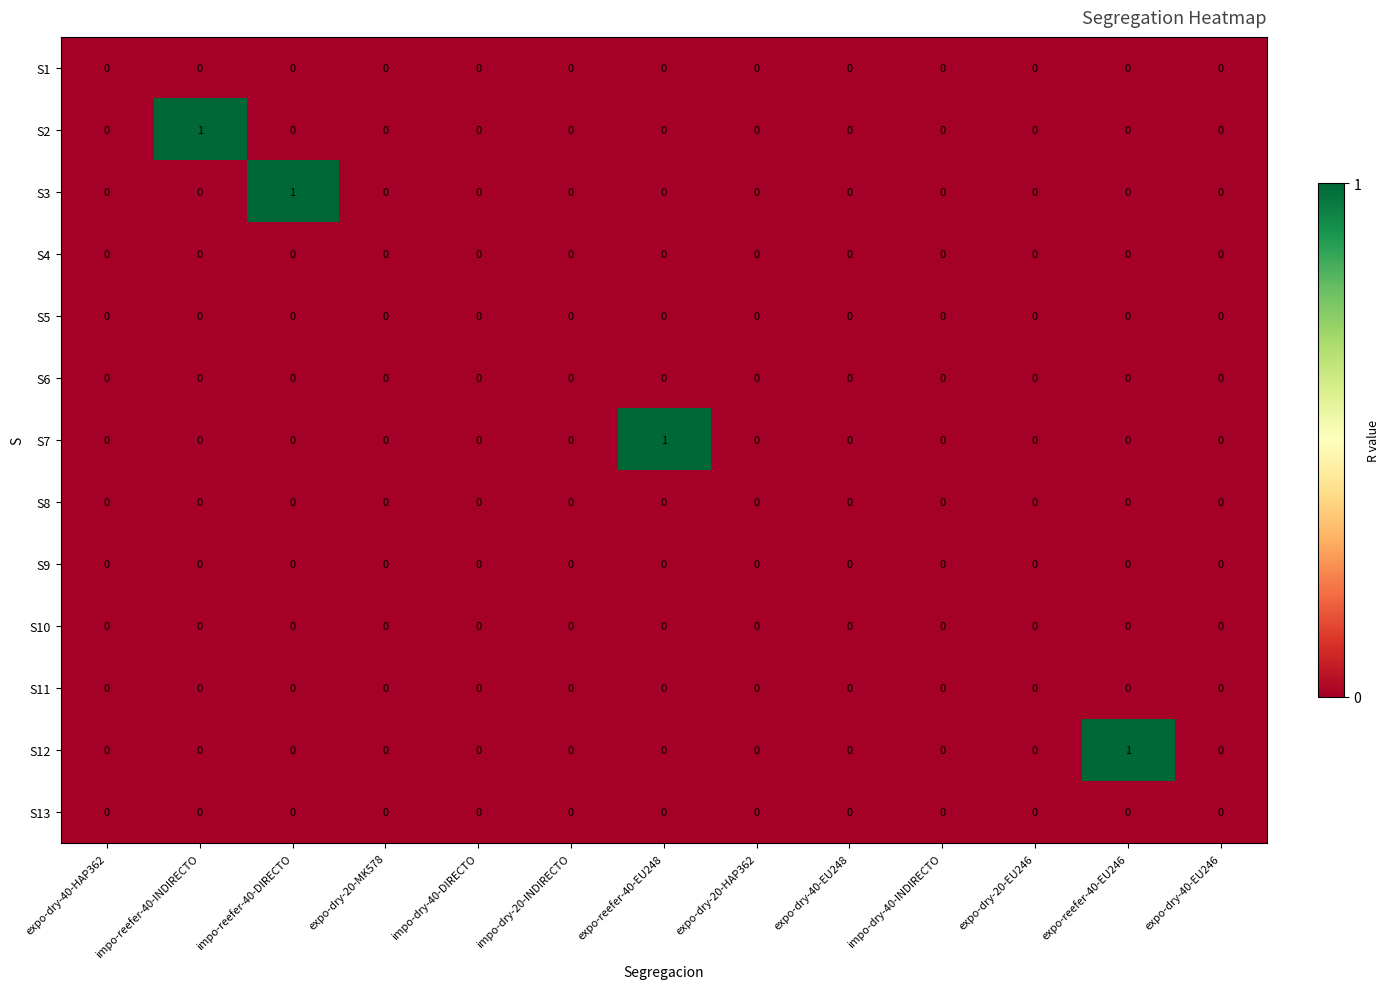

The S3 series shows 0 at expo-reefer-40-EU248. True or false?

True